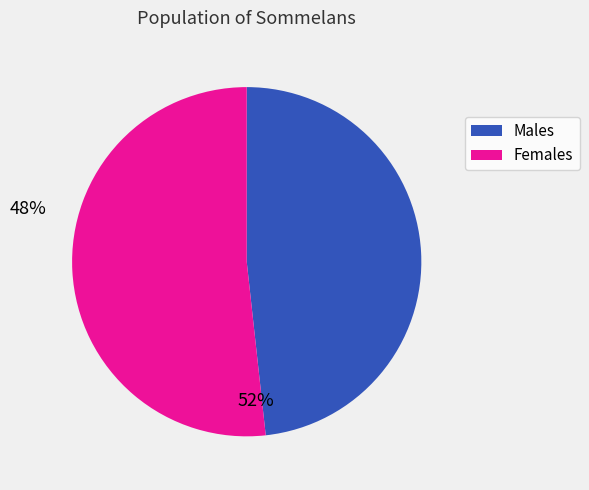

Does any single category account for the majority?

Yes